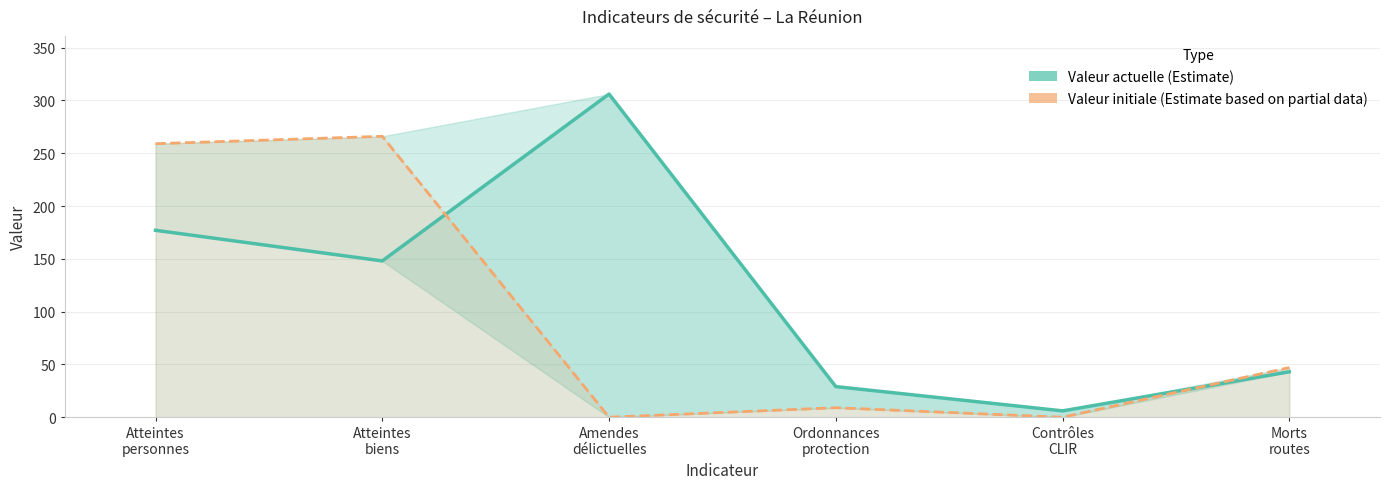

What position from the right is Morts
routes?

1